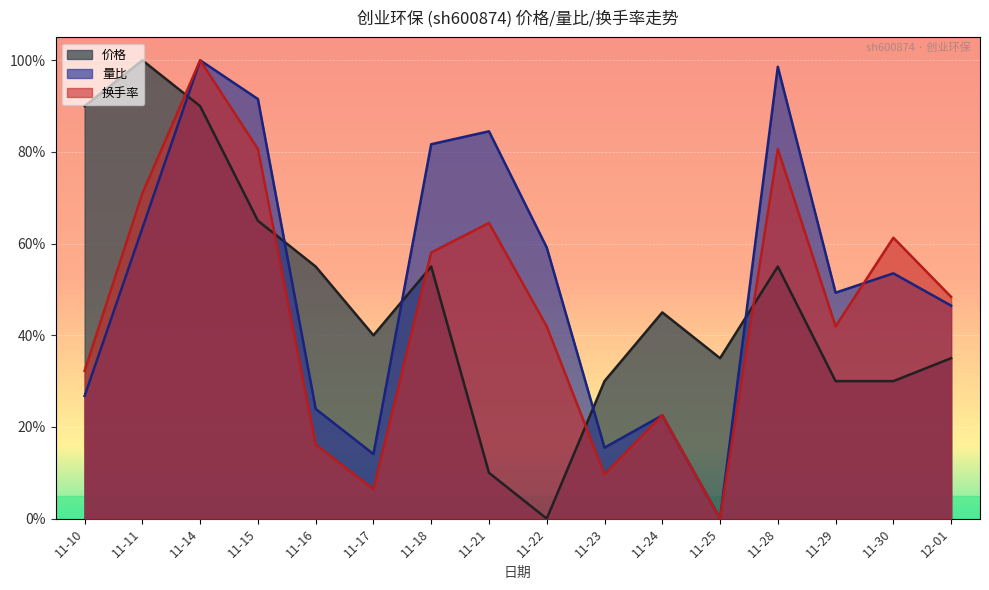

What is the sum of all 量比 values?

8.3